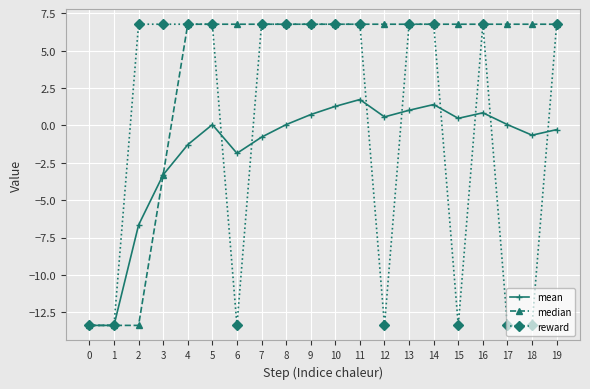

Is this an area chart (filled region under the line)?

No